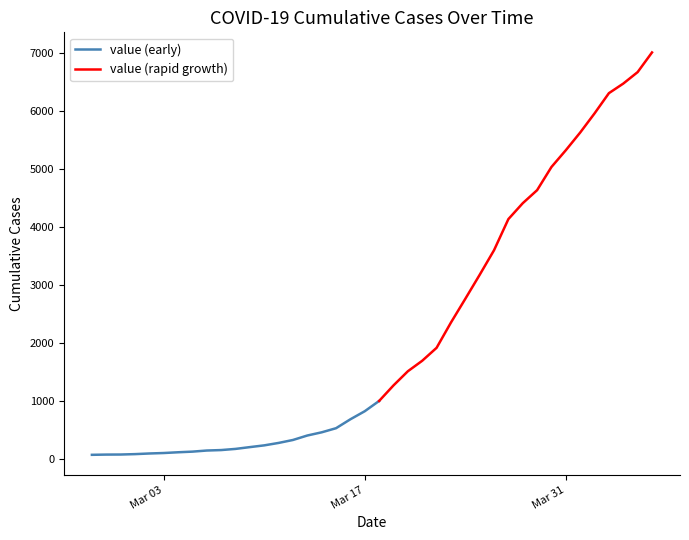

Where does the data first go above 993?

2020-03-19